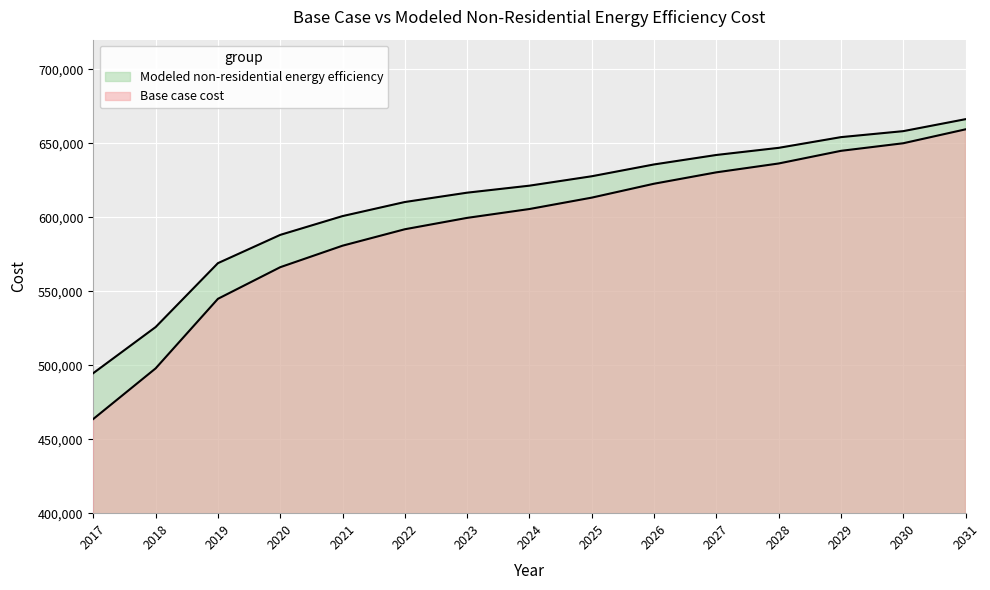

What is the sum of all Modeled non-residential energy efficiency values?

9157306.7